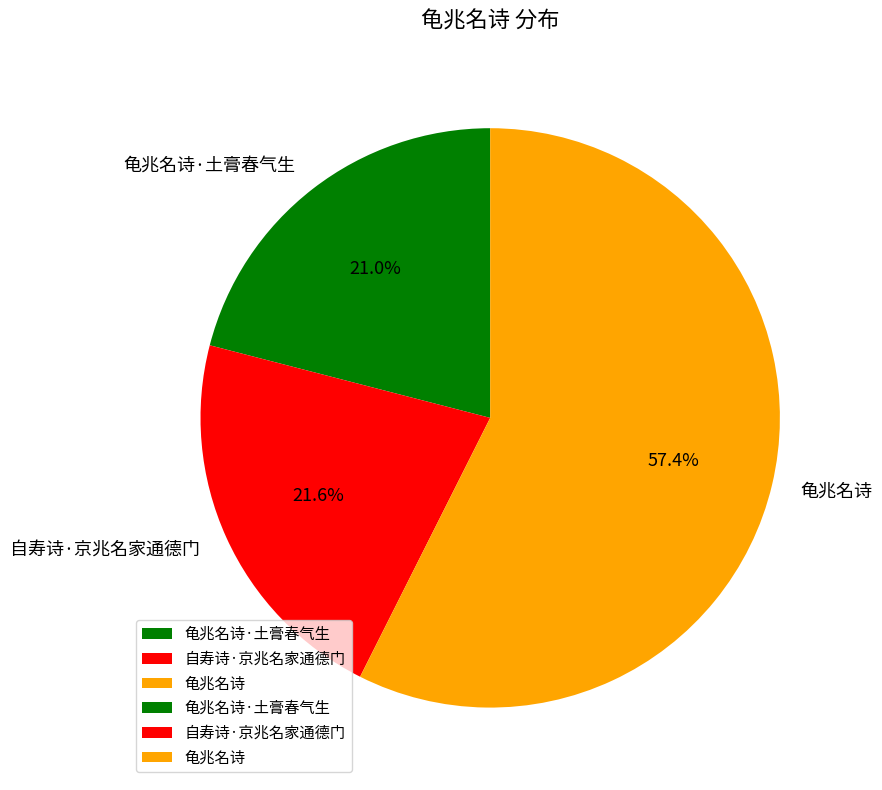

True or false: 龟兆名诗 accounts for 57% of the total.

True